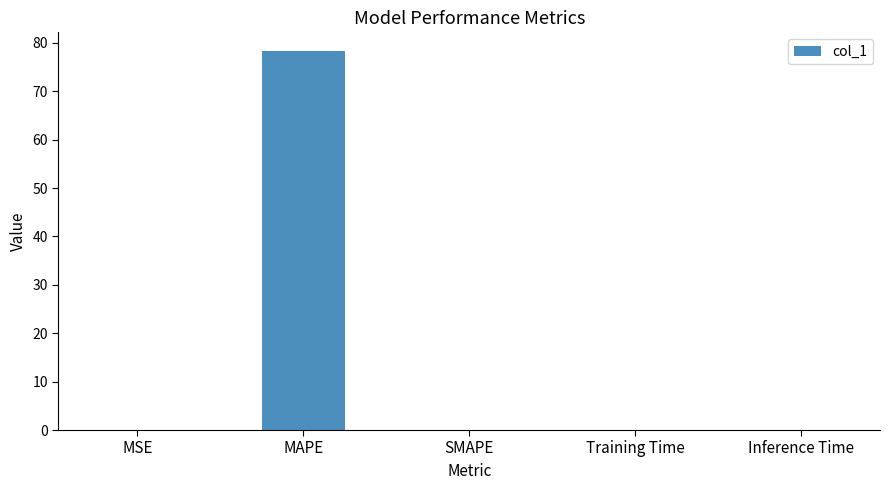

Is it true that the value at MAPE is 78.3?

True